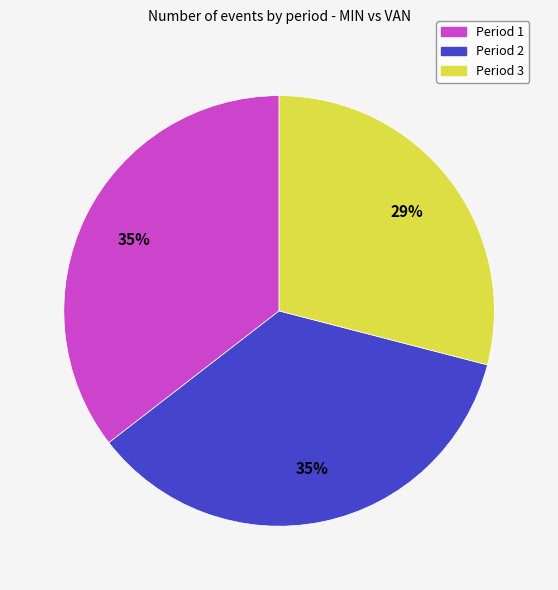

Which has a higher value, Period 2 or Period 3?

Period 2